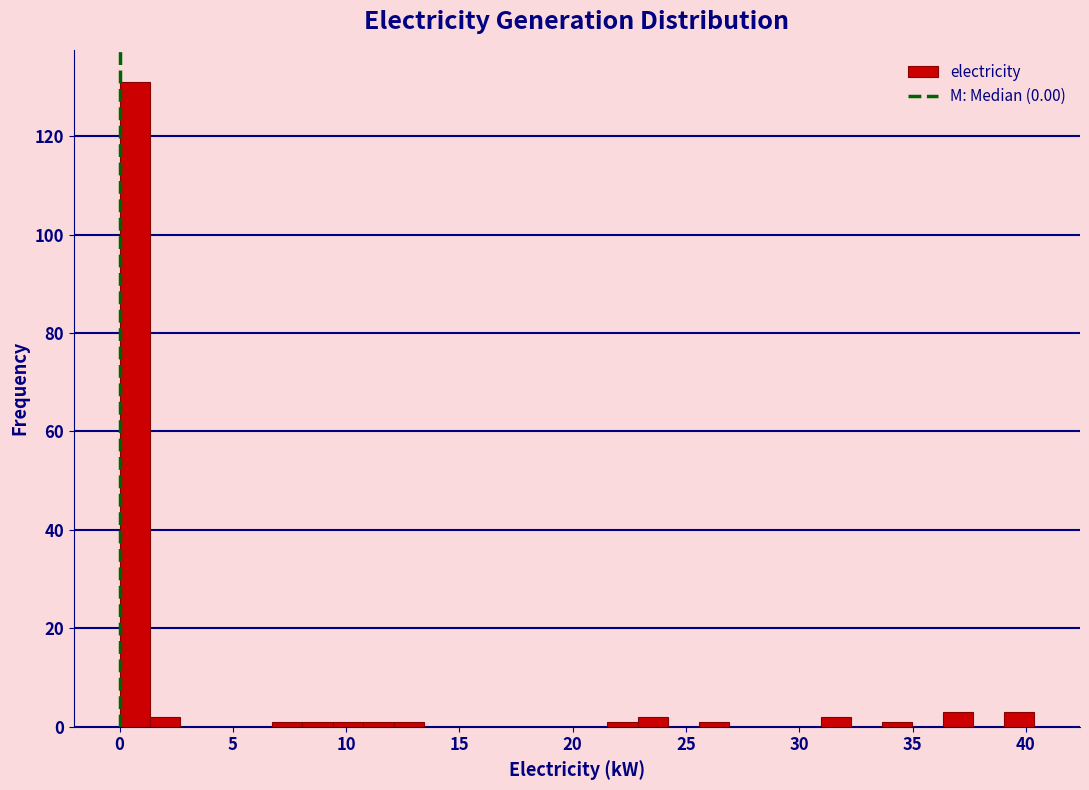

Around what value on the x-axis is the tallest bar? Give the approximate position of its centre, as read against the axis.

0.5